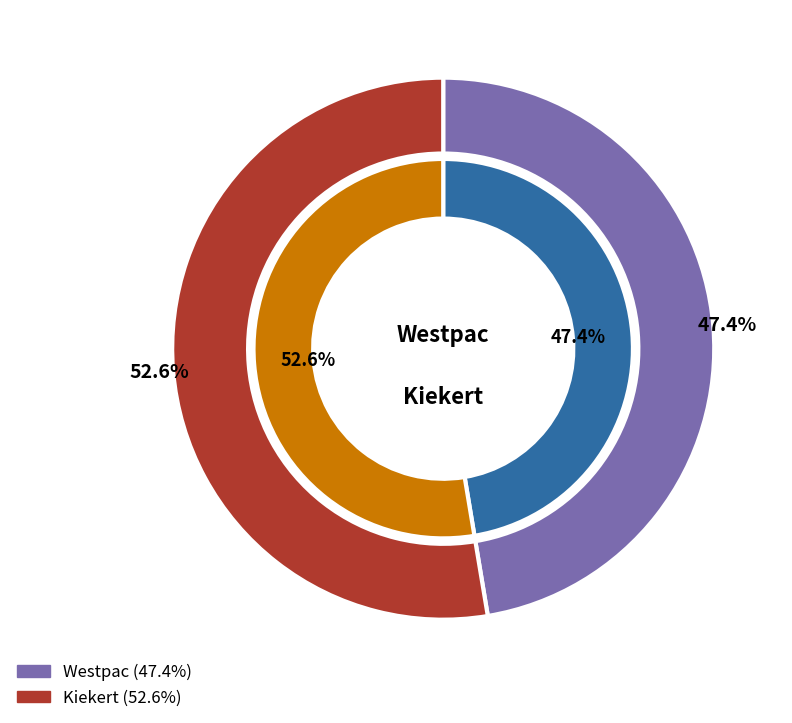

Between Westpac and Kiekert, which is larger?

Kiekert